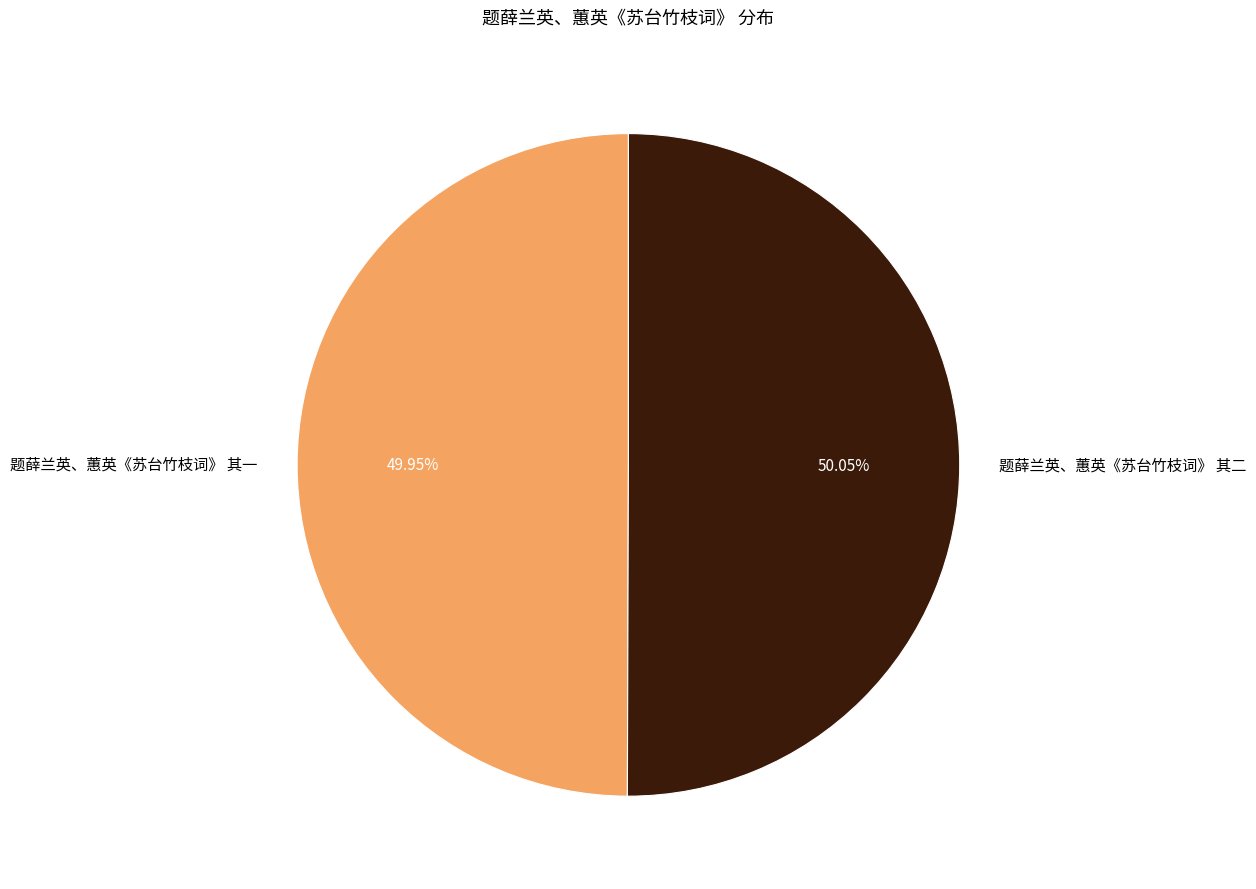

Is there any slice that represents more than half of the pie?

Yes